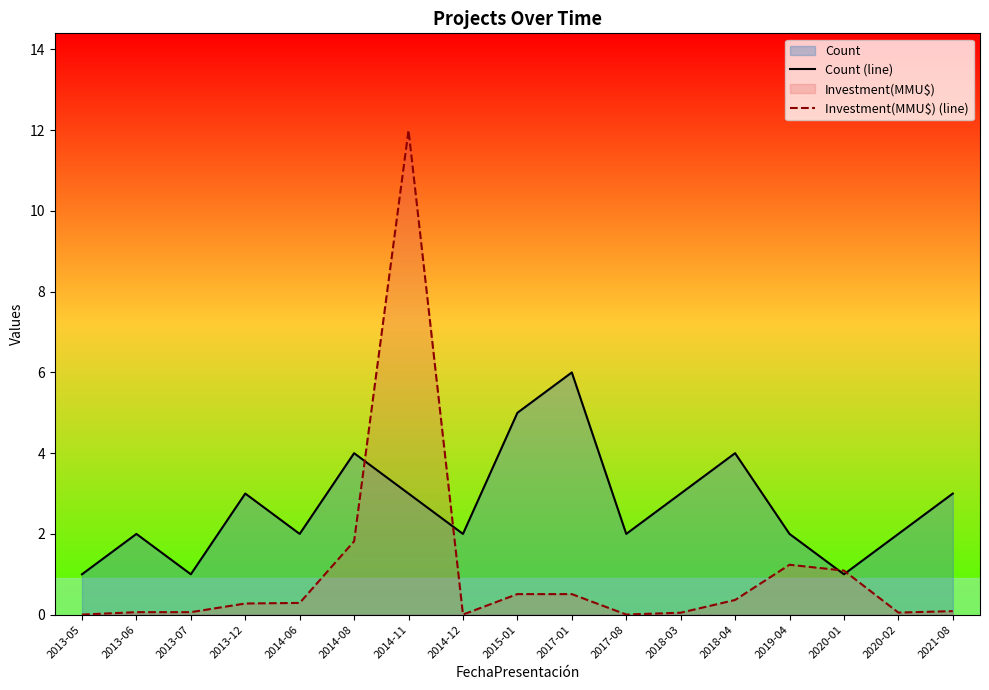

What is the difference between the highest and lowest values at 2020-02?

1.9